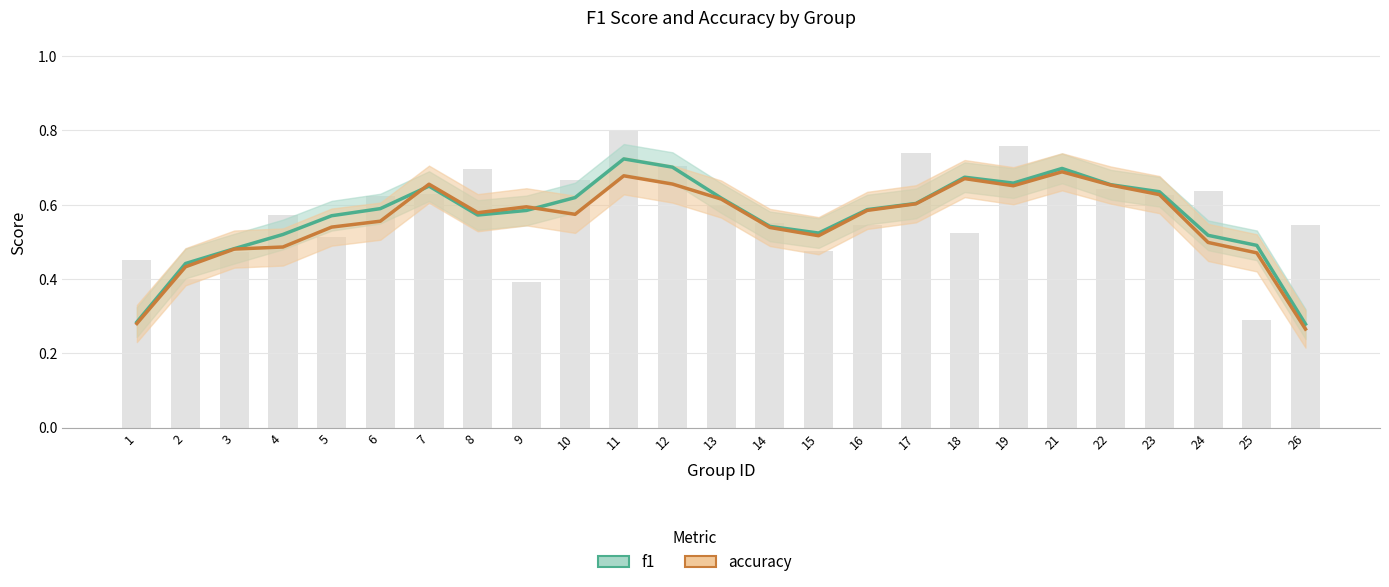

Rank the categories by f1 value from lowest to highest.

26, 1, 2, 3, 25, 24, 4, 15, 14, 5, 8, 9, 16, 6, 17, 13, 10, 23, 7, 22, 19, 18, 21, 12, 11